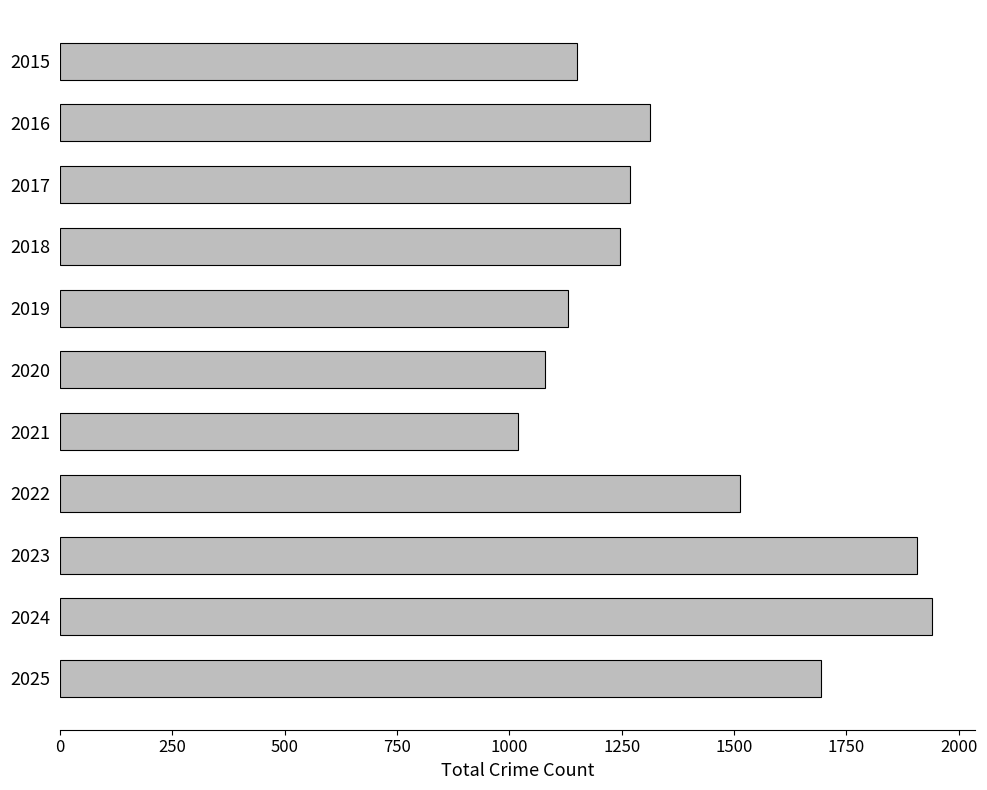

What is the minimum value shown in the chart?

1019